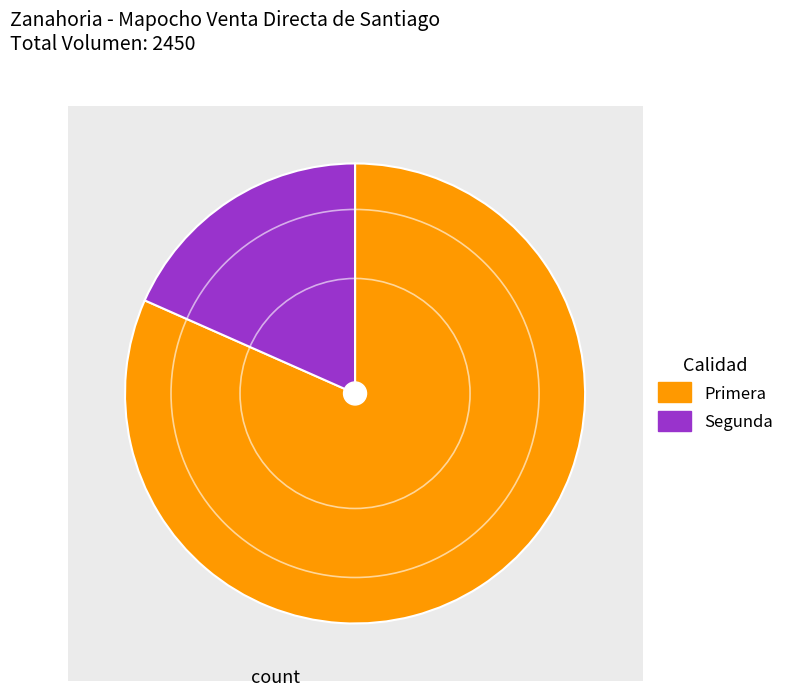

True or false: Primera accounts for 70% of the total.

False